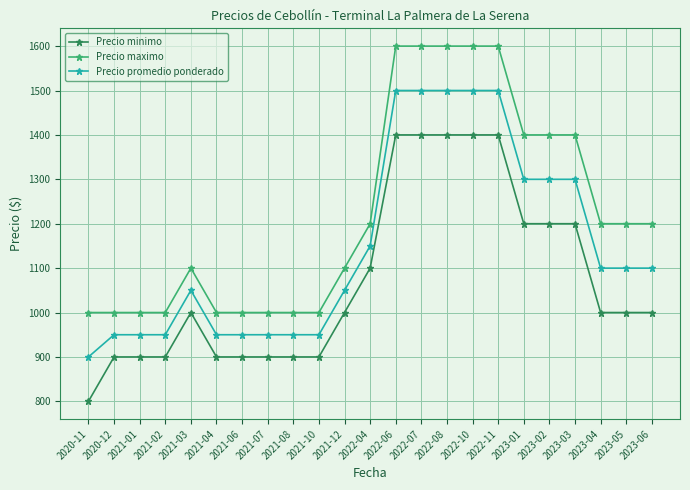

What is the spread (max minus min) of values at 2021-12?

100